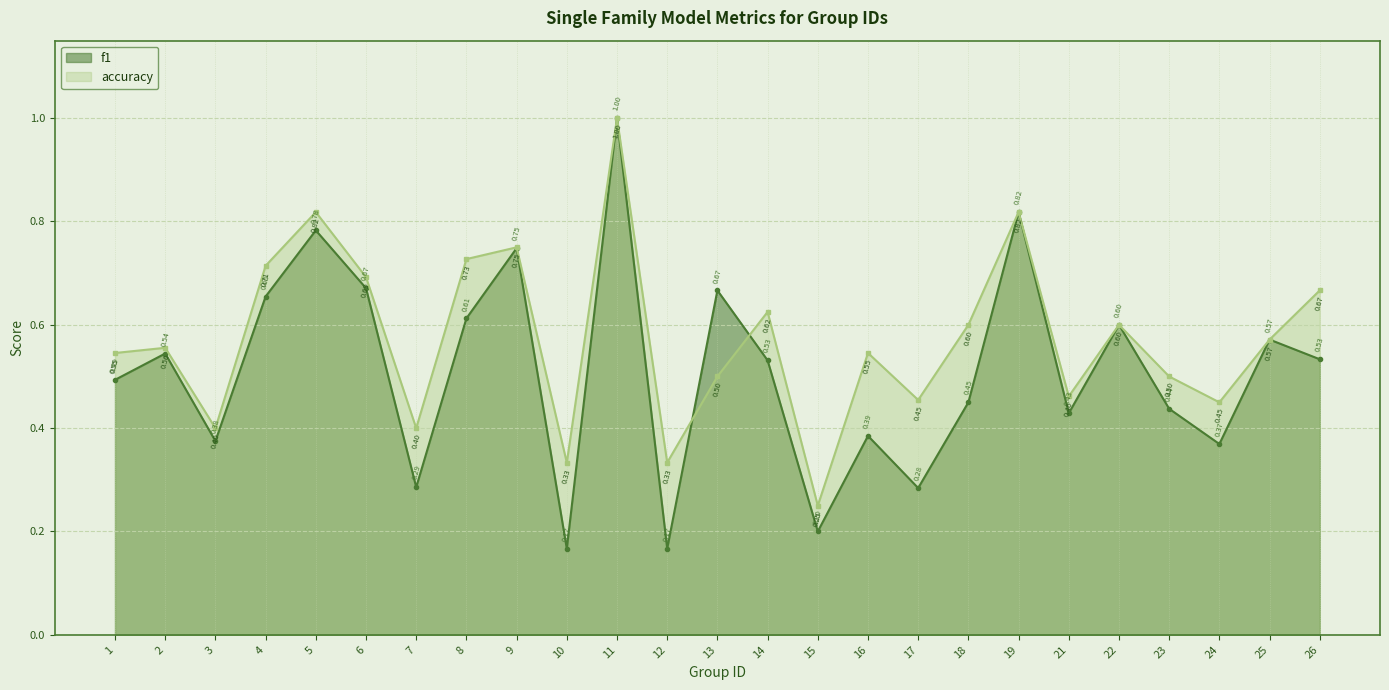

The value of f1 at 25 is 0.6. True or false?

True